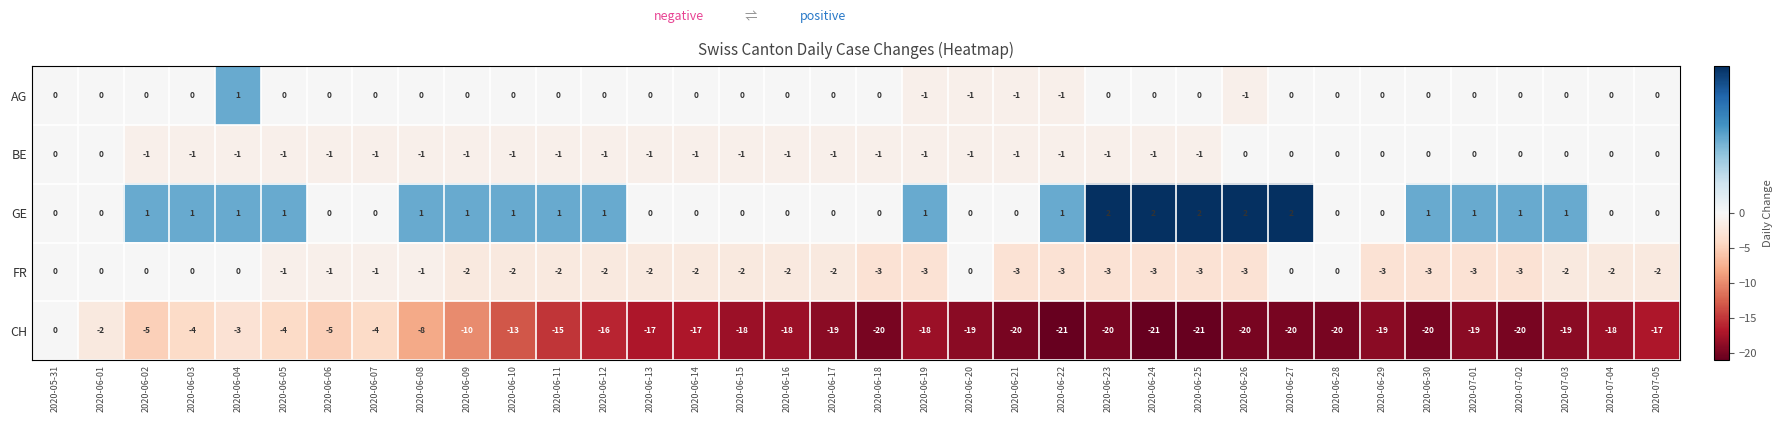

What is the difference between the second highest and minimum values in the FR series?

3